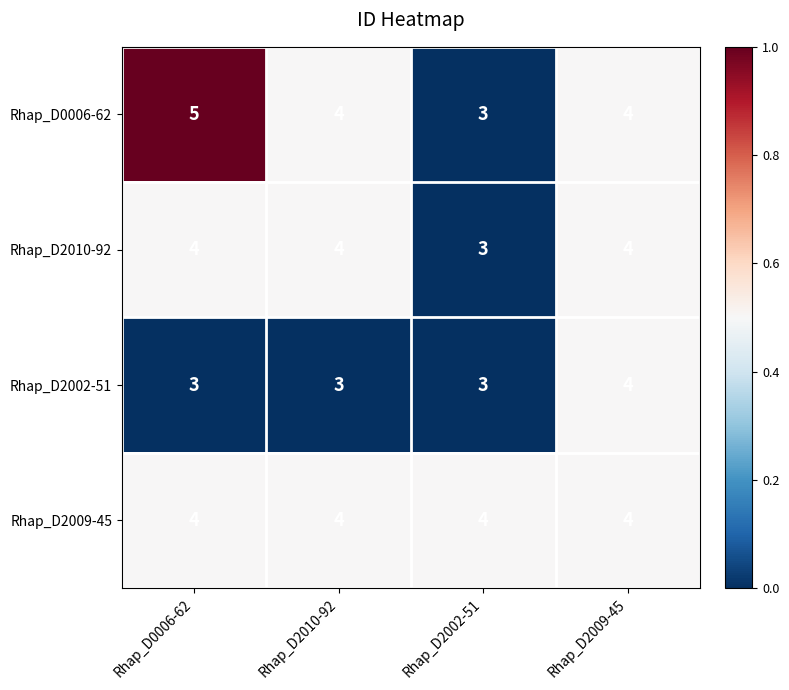

What is the highest value of the Rhap_D0006-62 series?

5